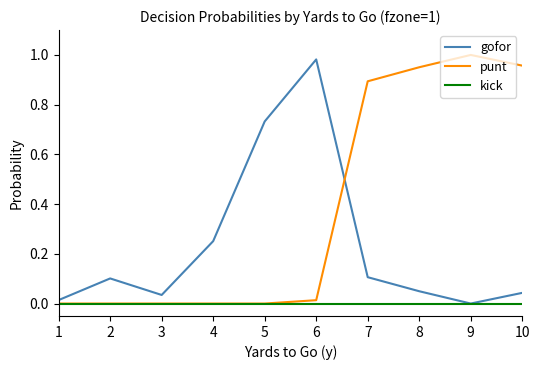

After their last crossing, which series has the higher values: punt or gofor?

punt